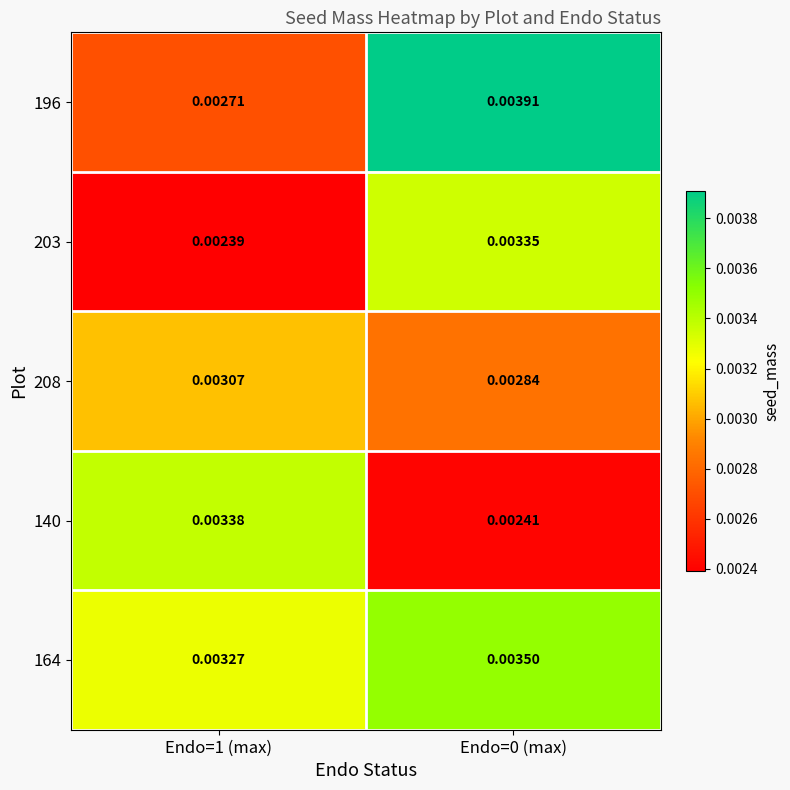

At how many categories does at least one series exceed 0?

2